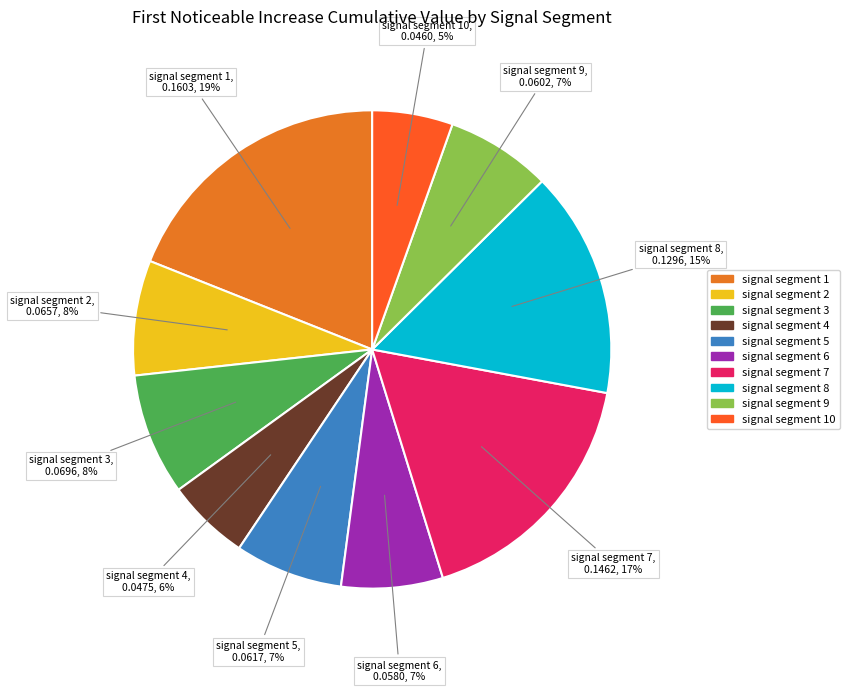

How many slices are in this pie chart?

10